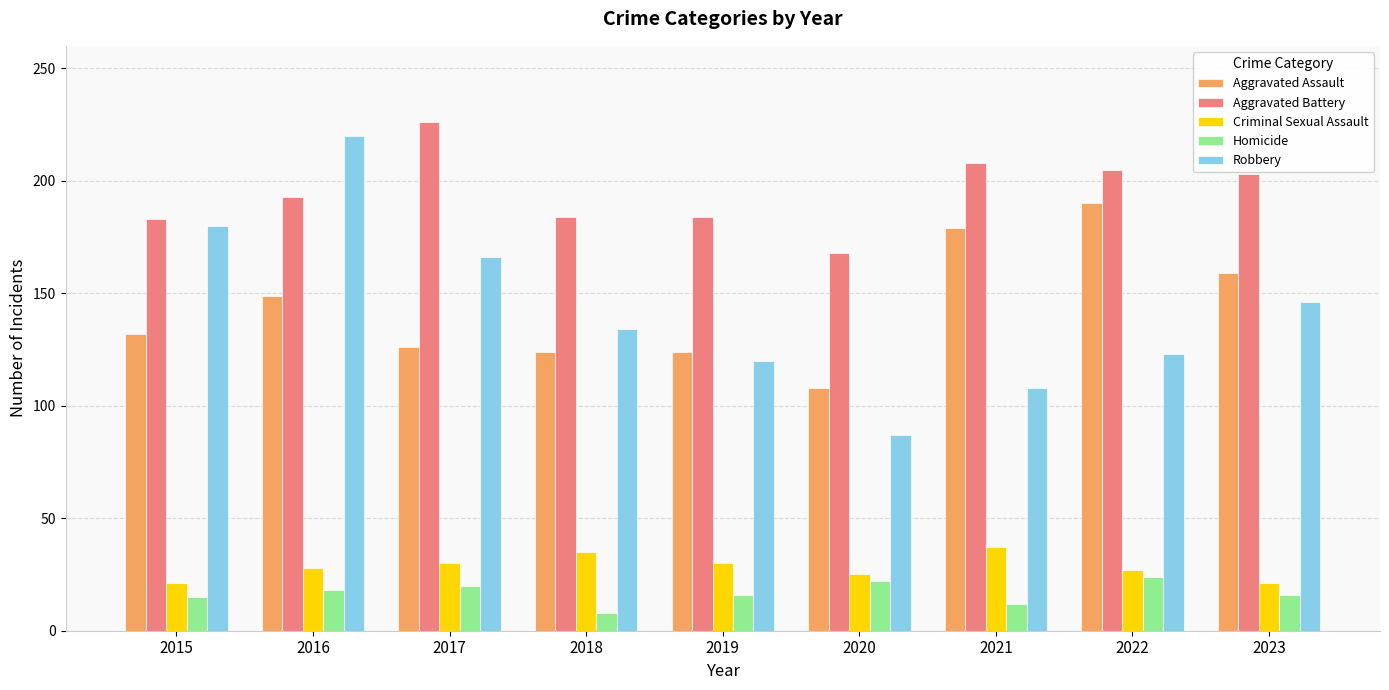

What is the total value across all series at 2017?

568